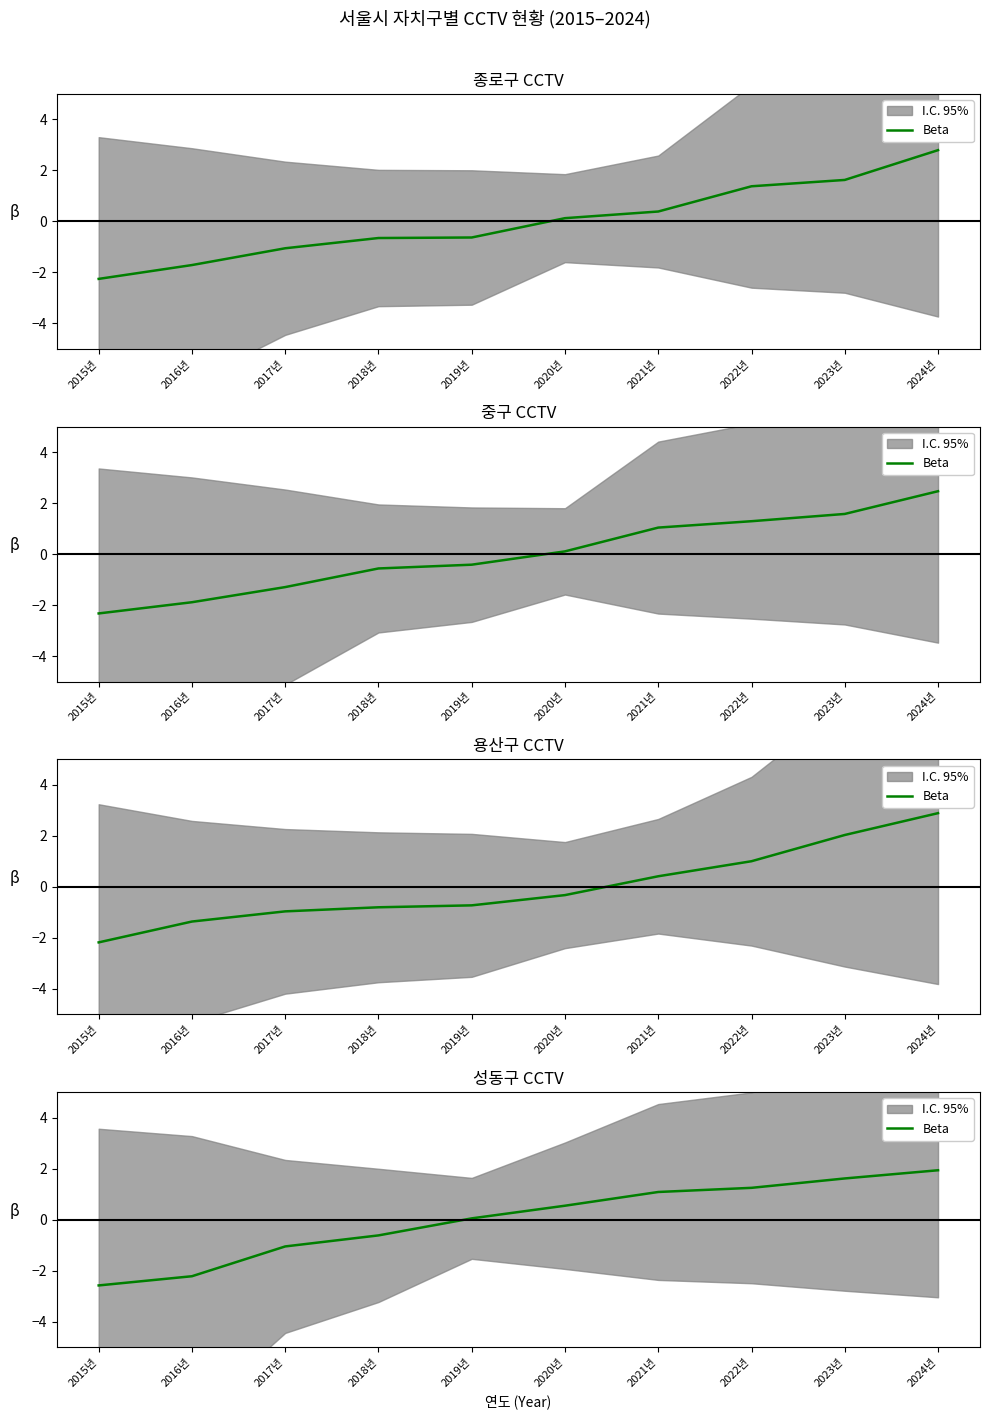

True or false: the data shows -2.2 at 2016년.

True